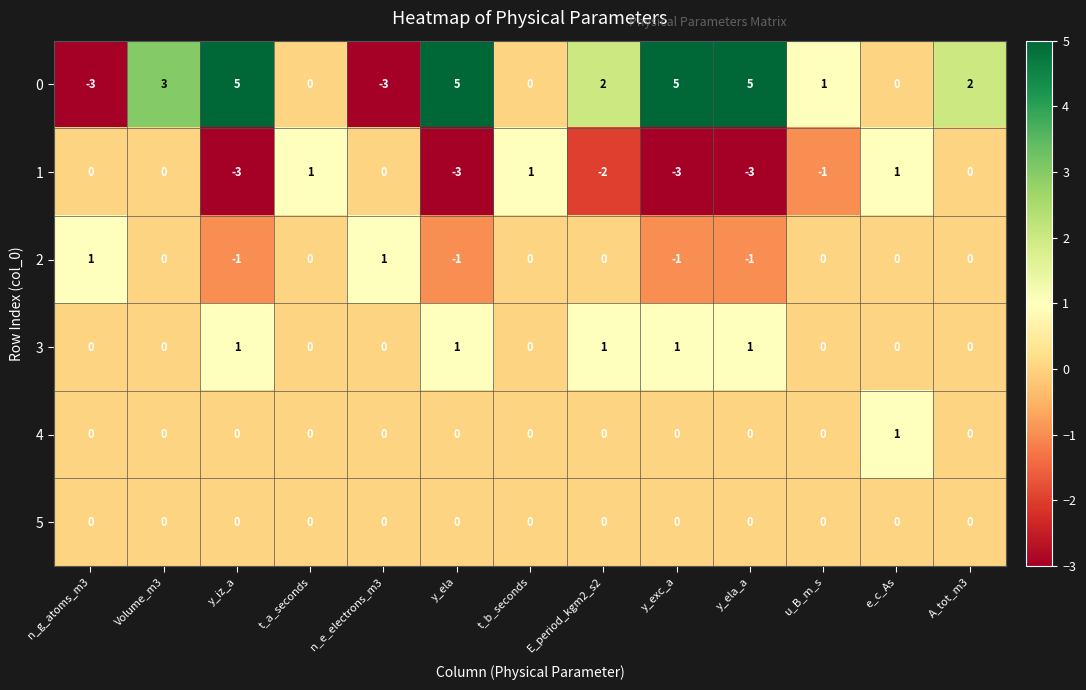

The value of 0 at n_g_atoms_m3 is -3. True or false?

True